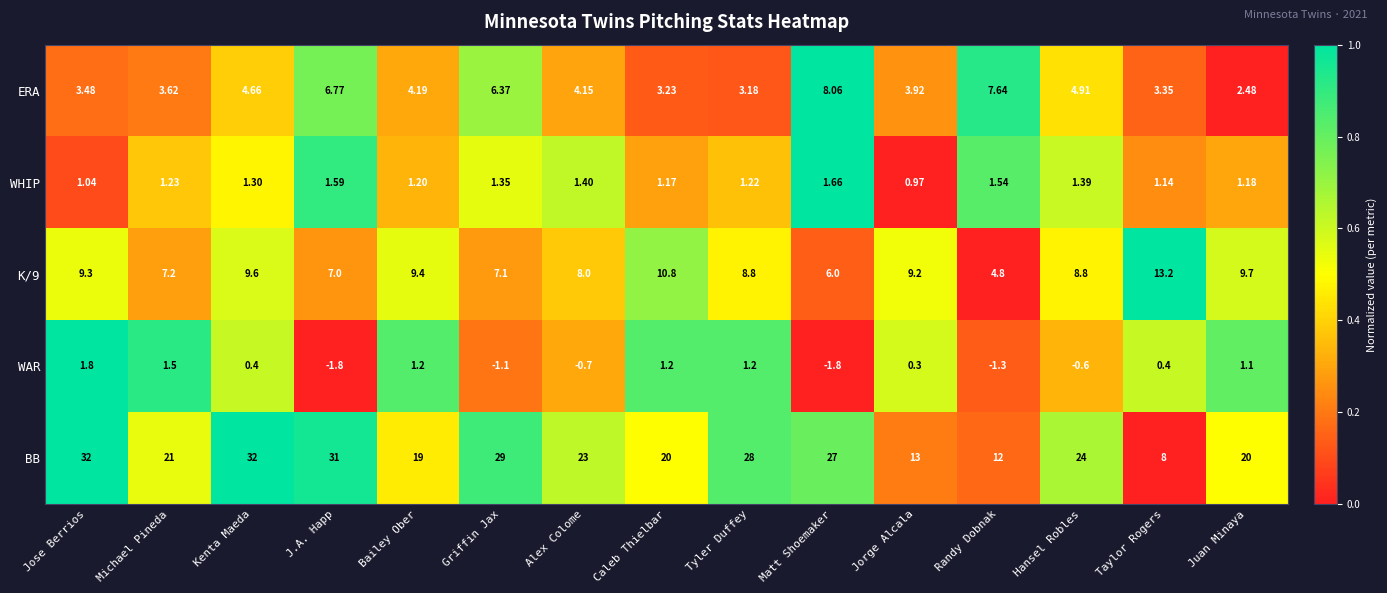

Which category has the lowest value in the WHIP series?

Jorge Alcala